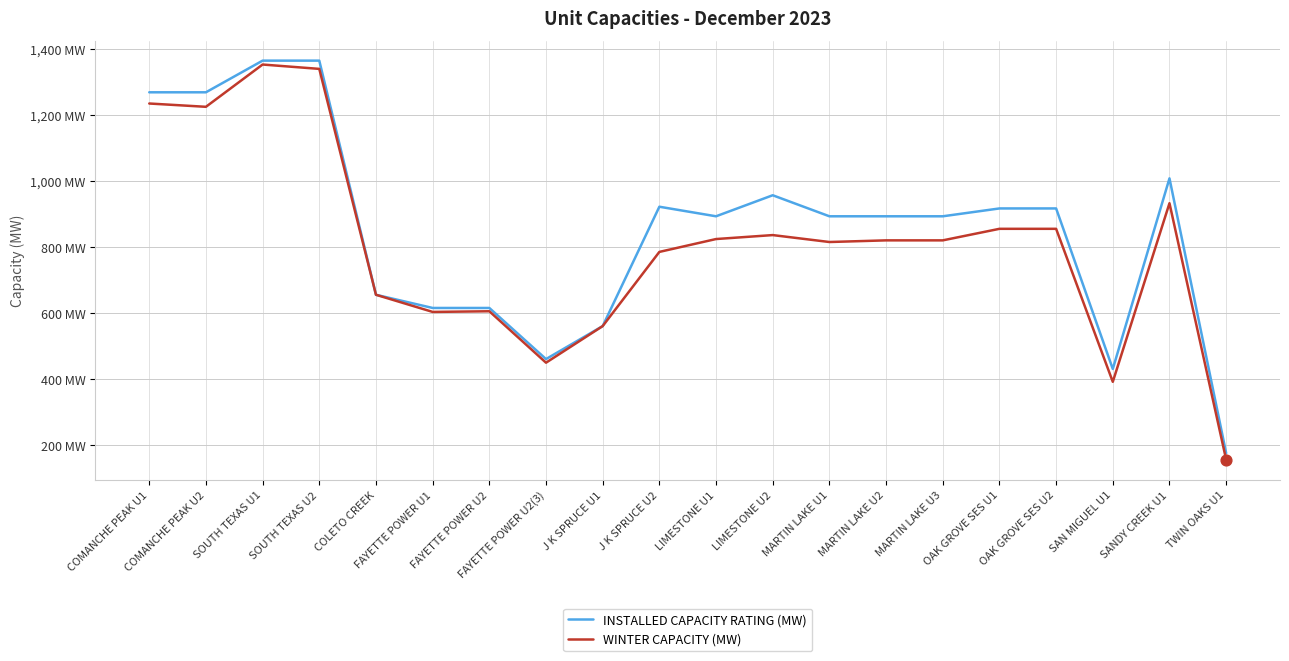

Does the chart have visible grid lines?

Yes